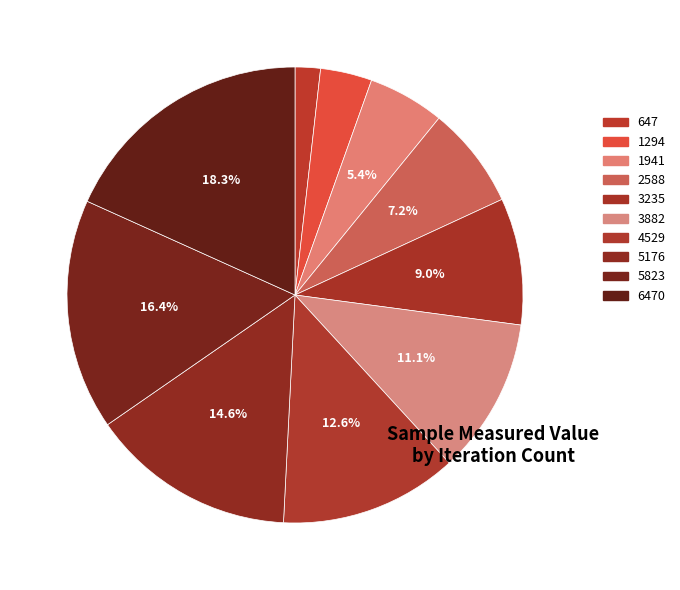

Rank the categories by value from lowest to highest.

647, 1294, 1941, 2588, 3235, 3882, 4529, 5176, 5823, 6470